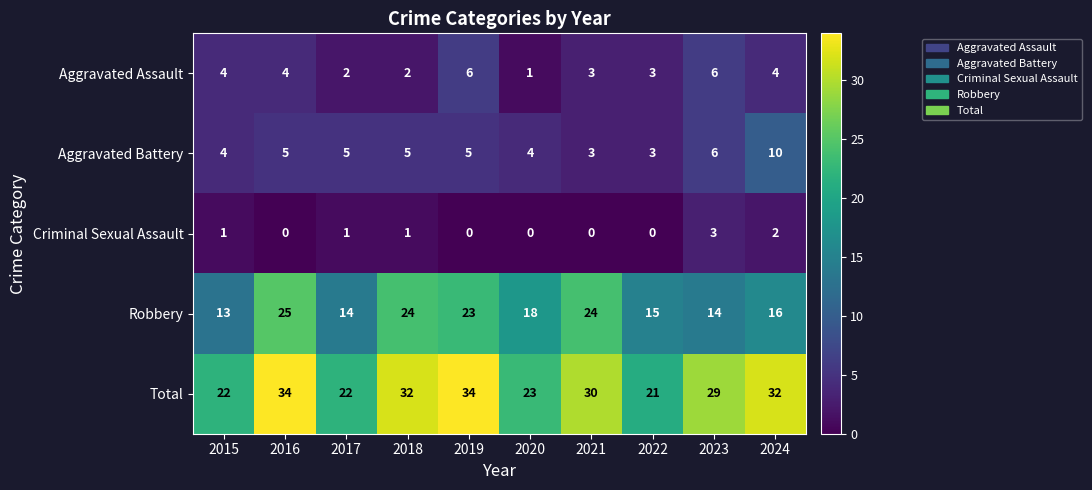

The Criminal Sexual Assault series shows 0 at 2019. True or false?

True